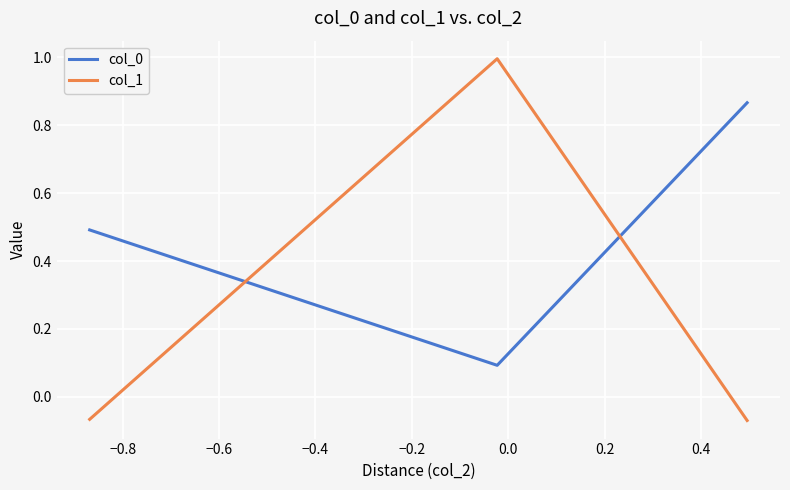

What is the maximum value shown in the chart?

1.0